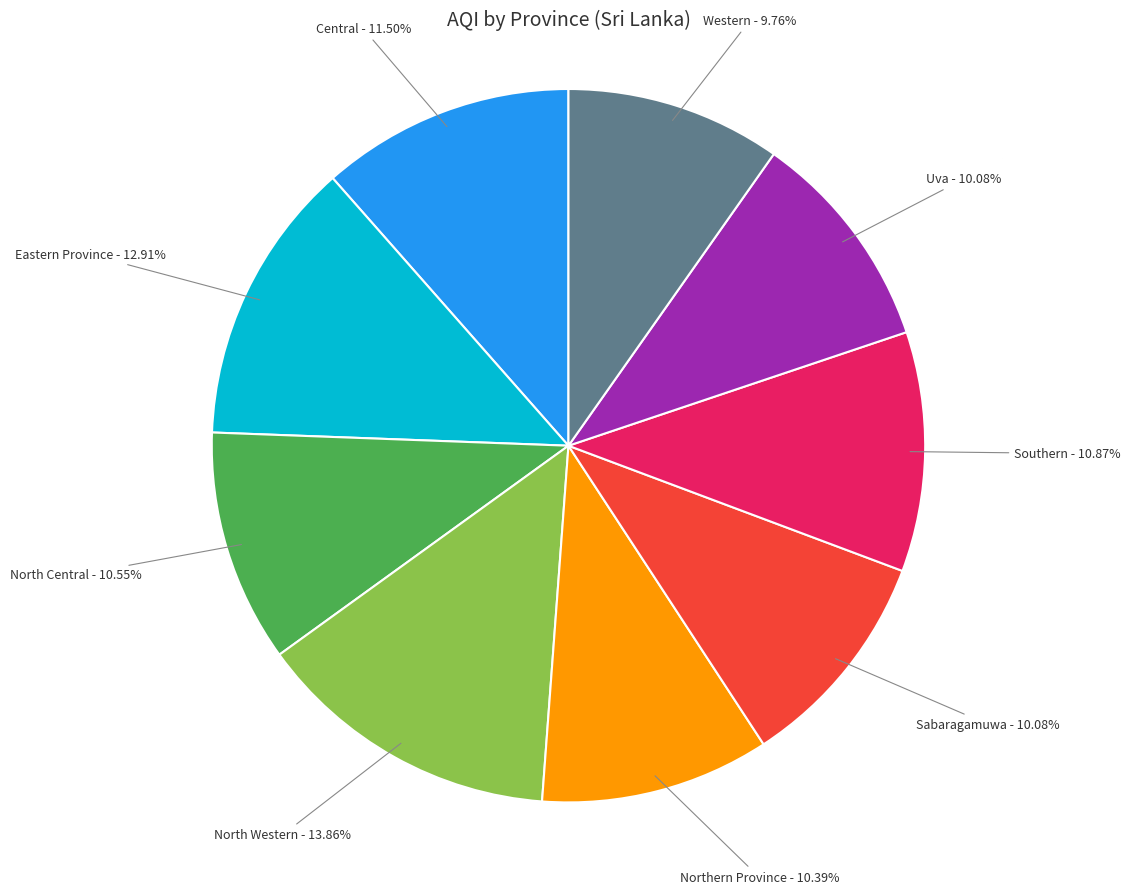

How much of the chart is everything except Northern Province?

89.6%